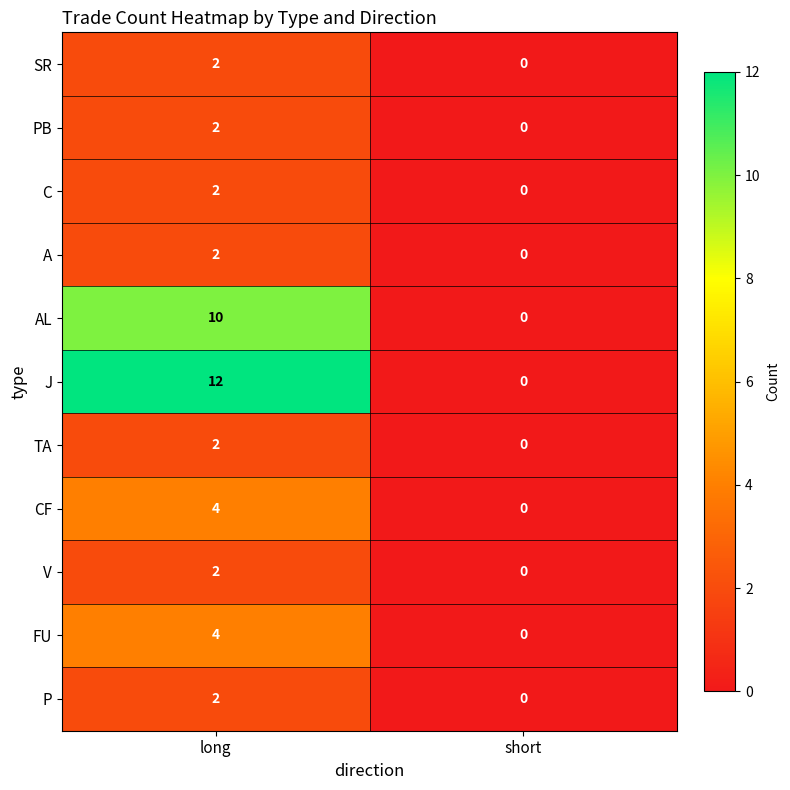

Which label corresponds to the largest value in the chart?

long